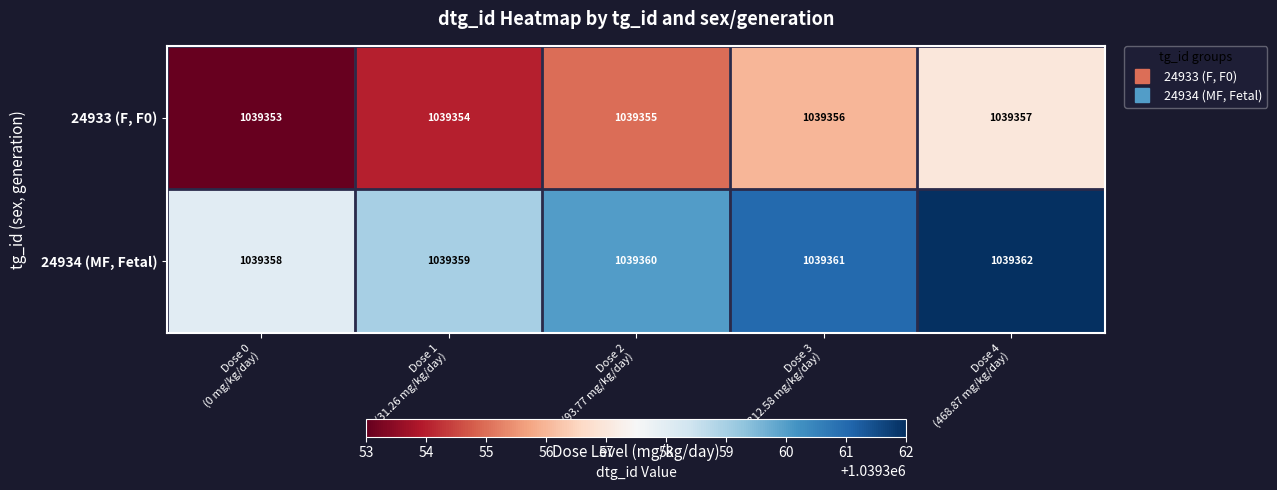

Which label corresponds to the largest value in the chart?

Dose 4
(468.87 mg/kg/day)